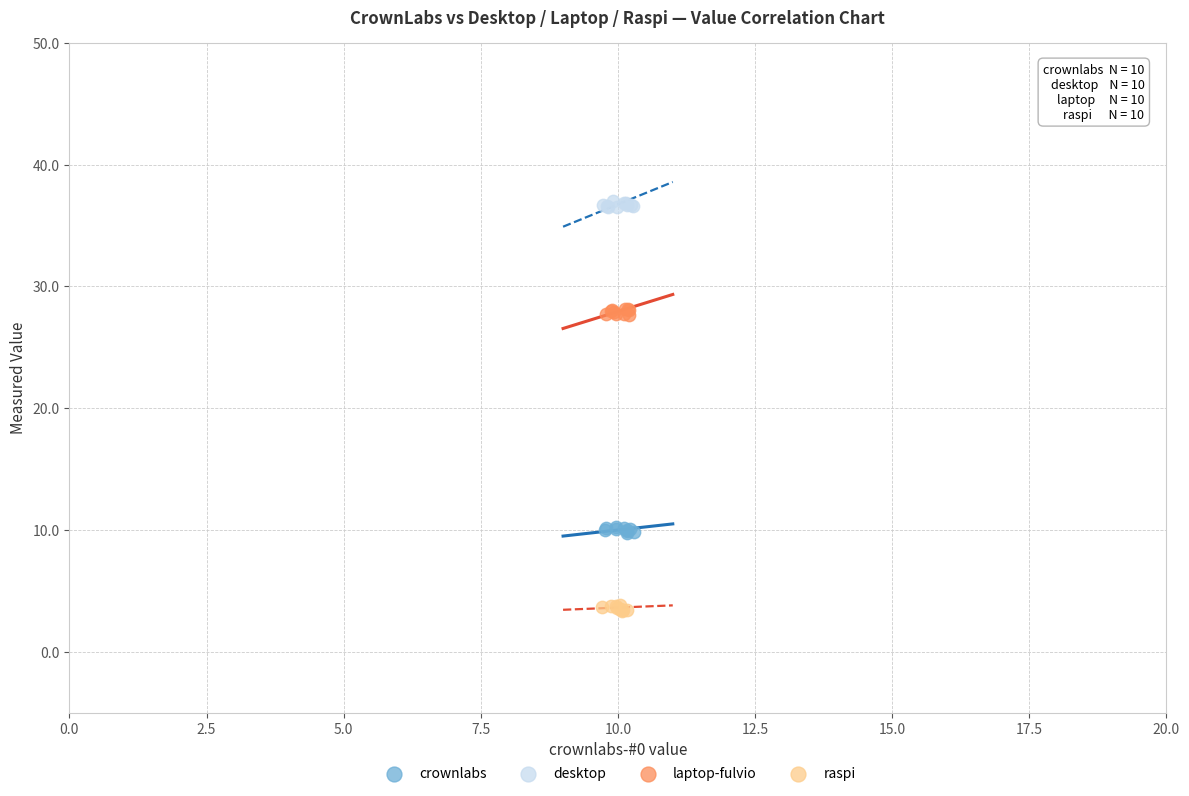

Which series reaches the maximum Y coordinate?

desktop